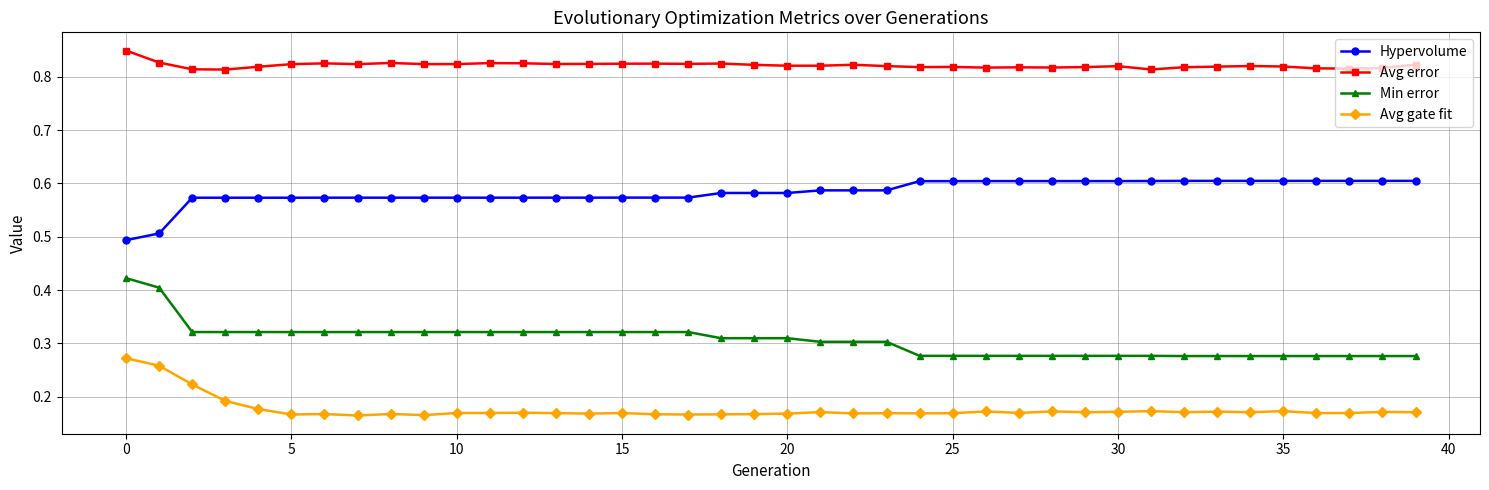

Which series has the largest range (max minus min)?

Min error